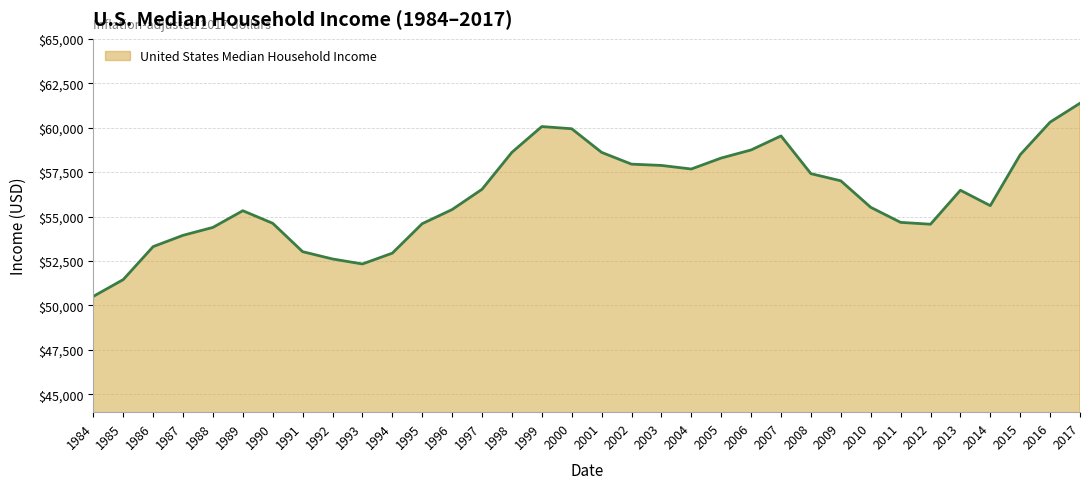

What is the difference between the maximum and minimum values?

10861